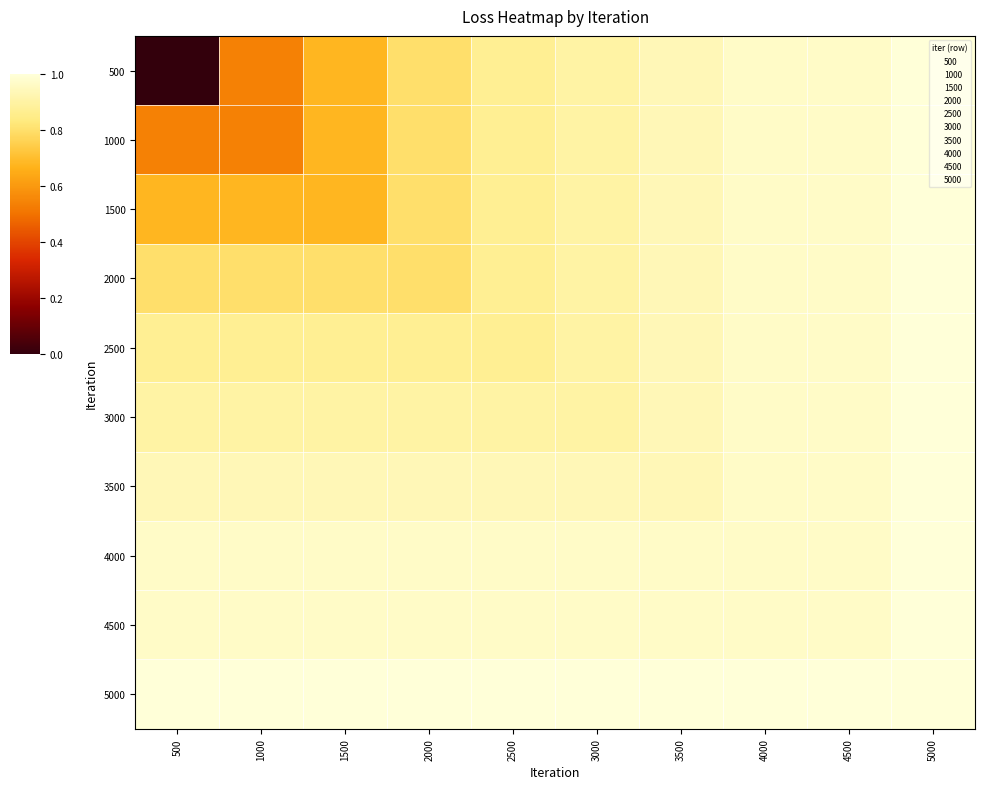

What is the difference between the highest and lowest values at 3500?

0.1